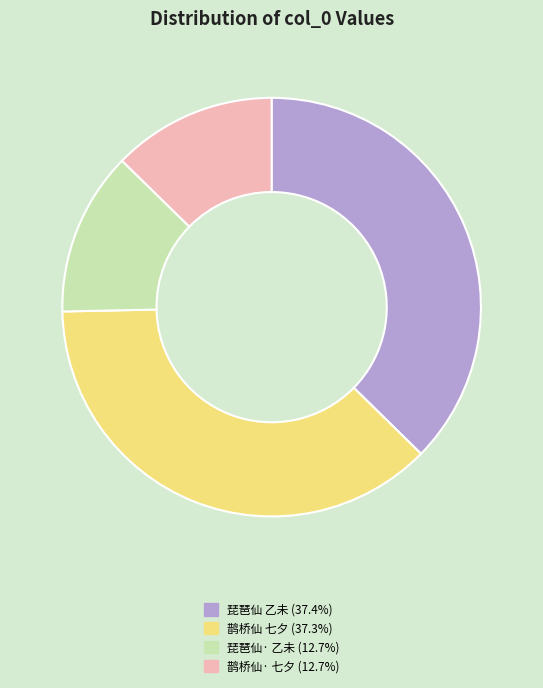

Is there any slice that represents more than half of the pie?

No